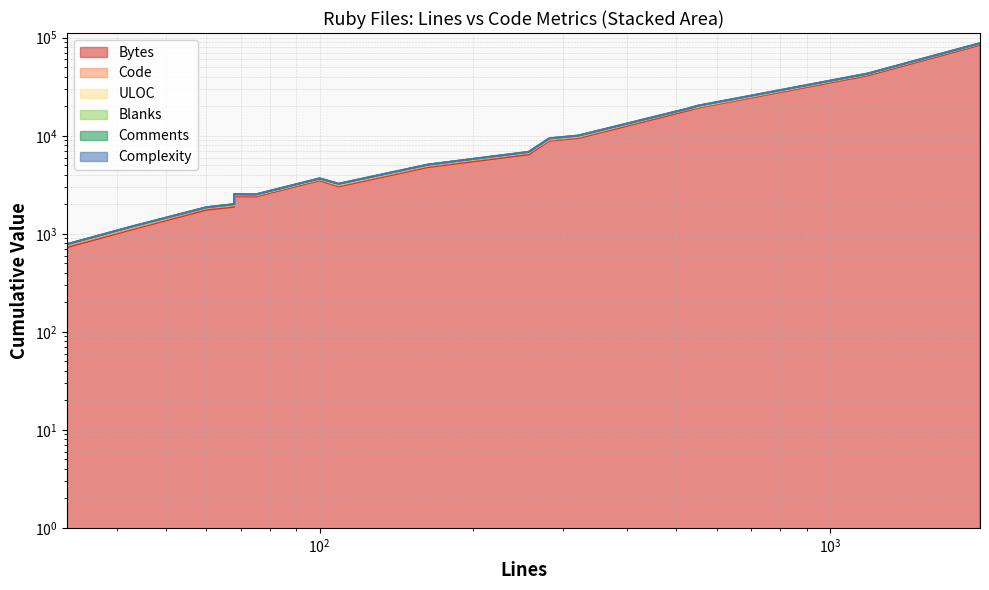

What is the spread (max minus min) of values at 68?

121